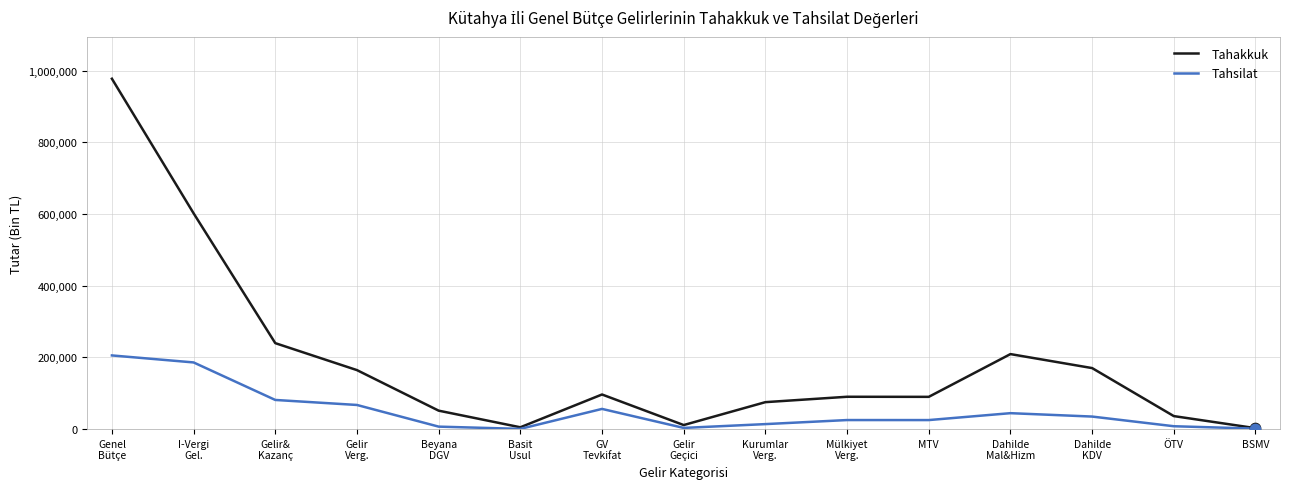

What are all the series names shown in the legend?

Tahakkuk, Tahsilat